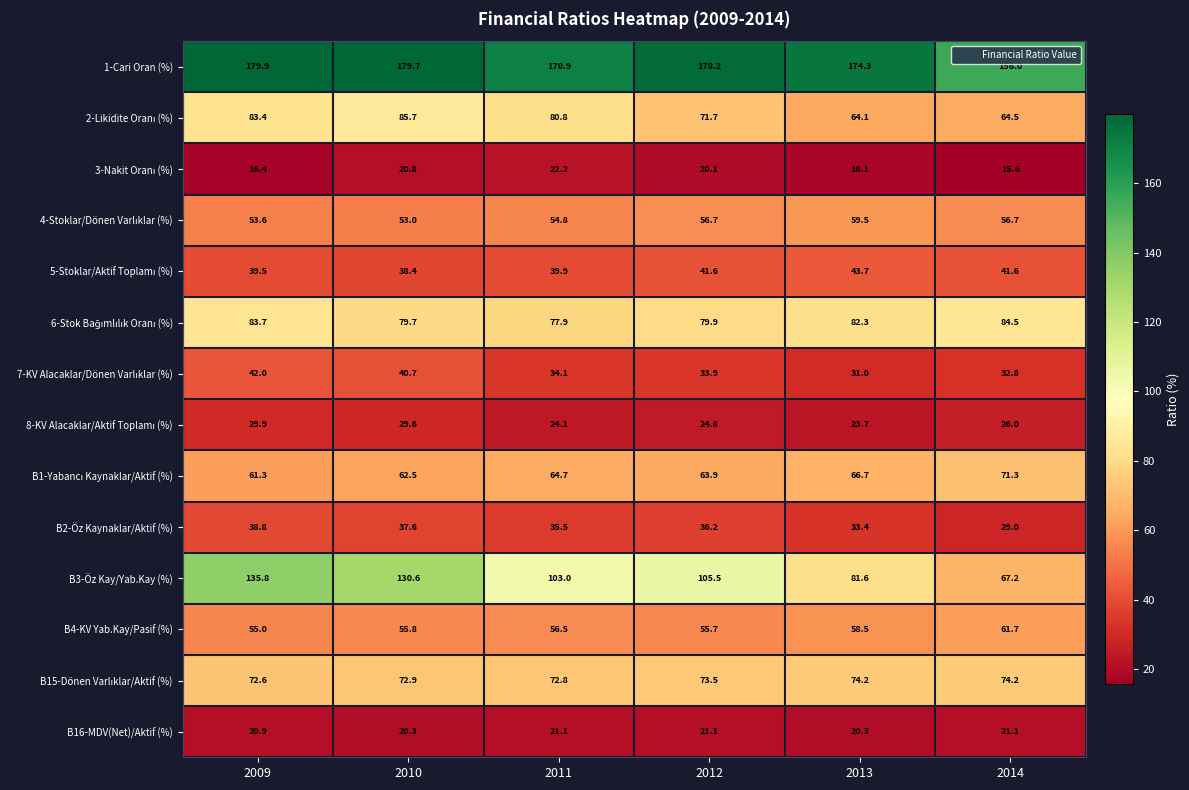

Which series has the largest total across all categories?

1-Cari Oran (%)